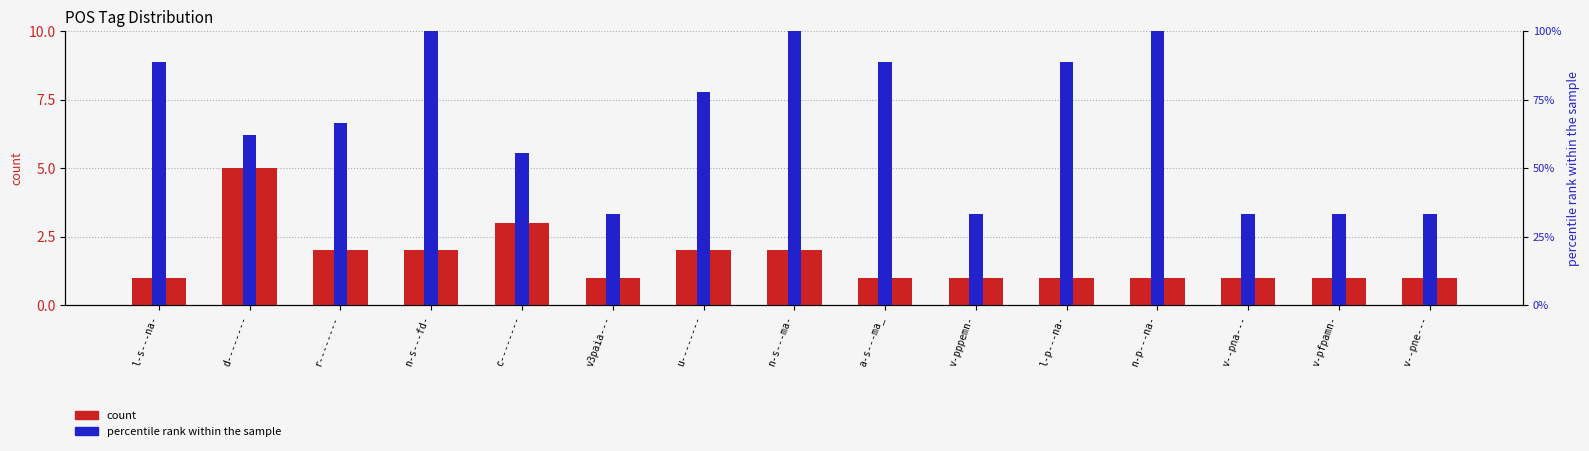

What are all the series names shown in the legend?

count, percentile rank within the sample